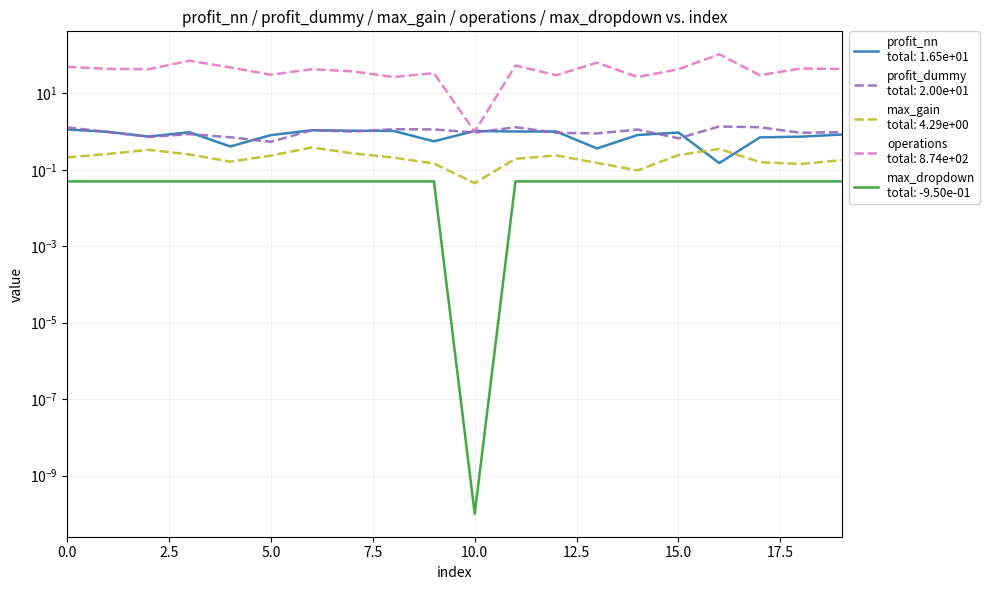

At how many categories does at least one series exceed 105?

1